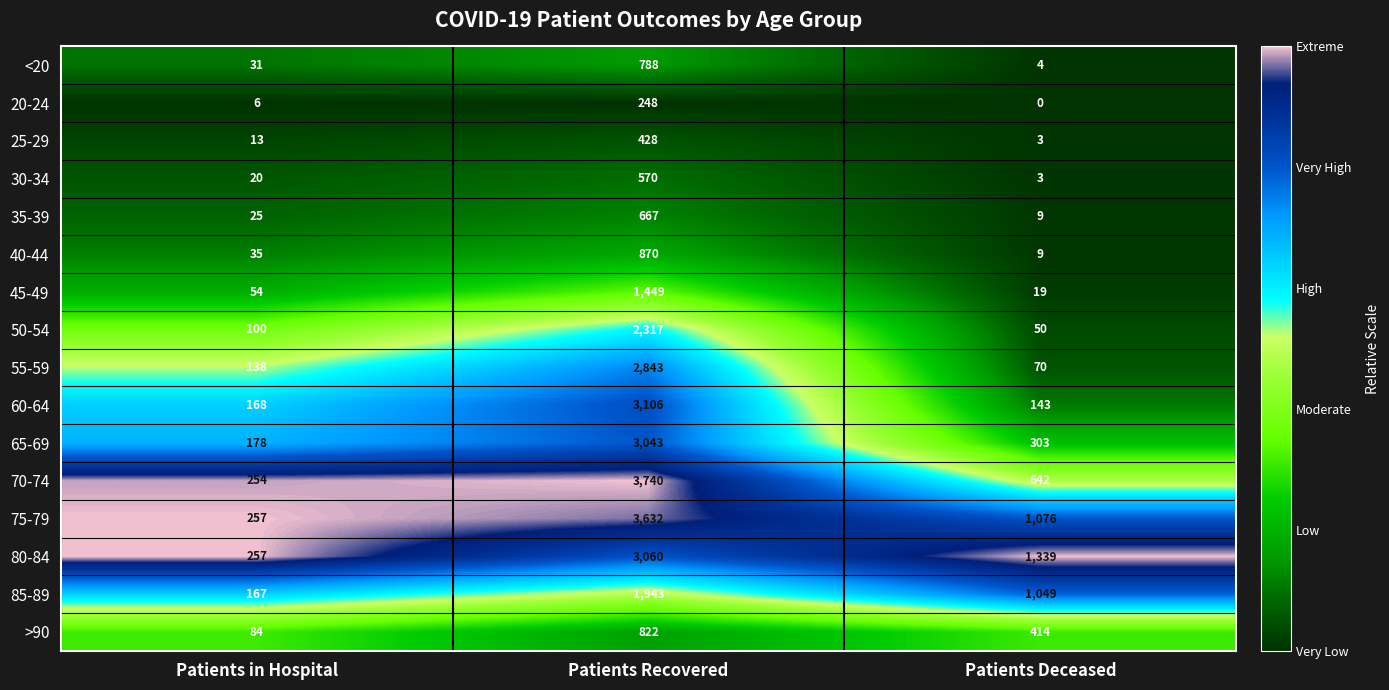

List the series in order of their peak value, highest first.

70-74, 75-79, 60-64, 80-84, 65-69, 55-59, 50-54, 85-89, 45-49, 40-44, >90, <20, 35-39, 30-34, 25-29, 20-24